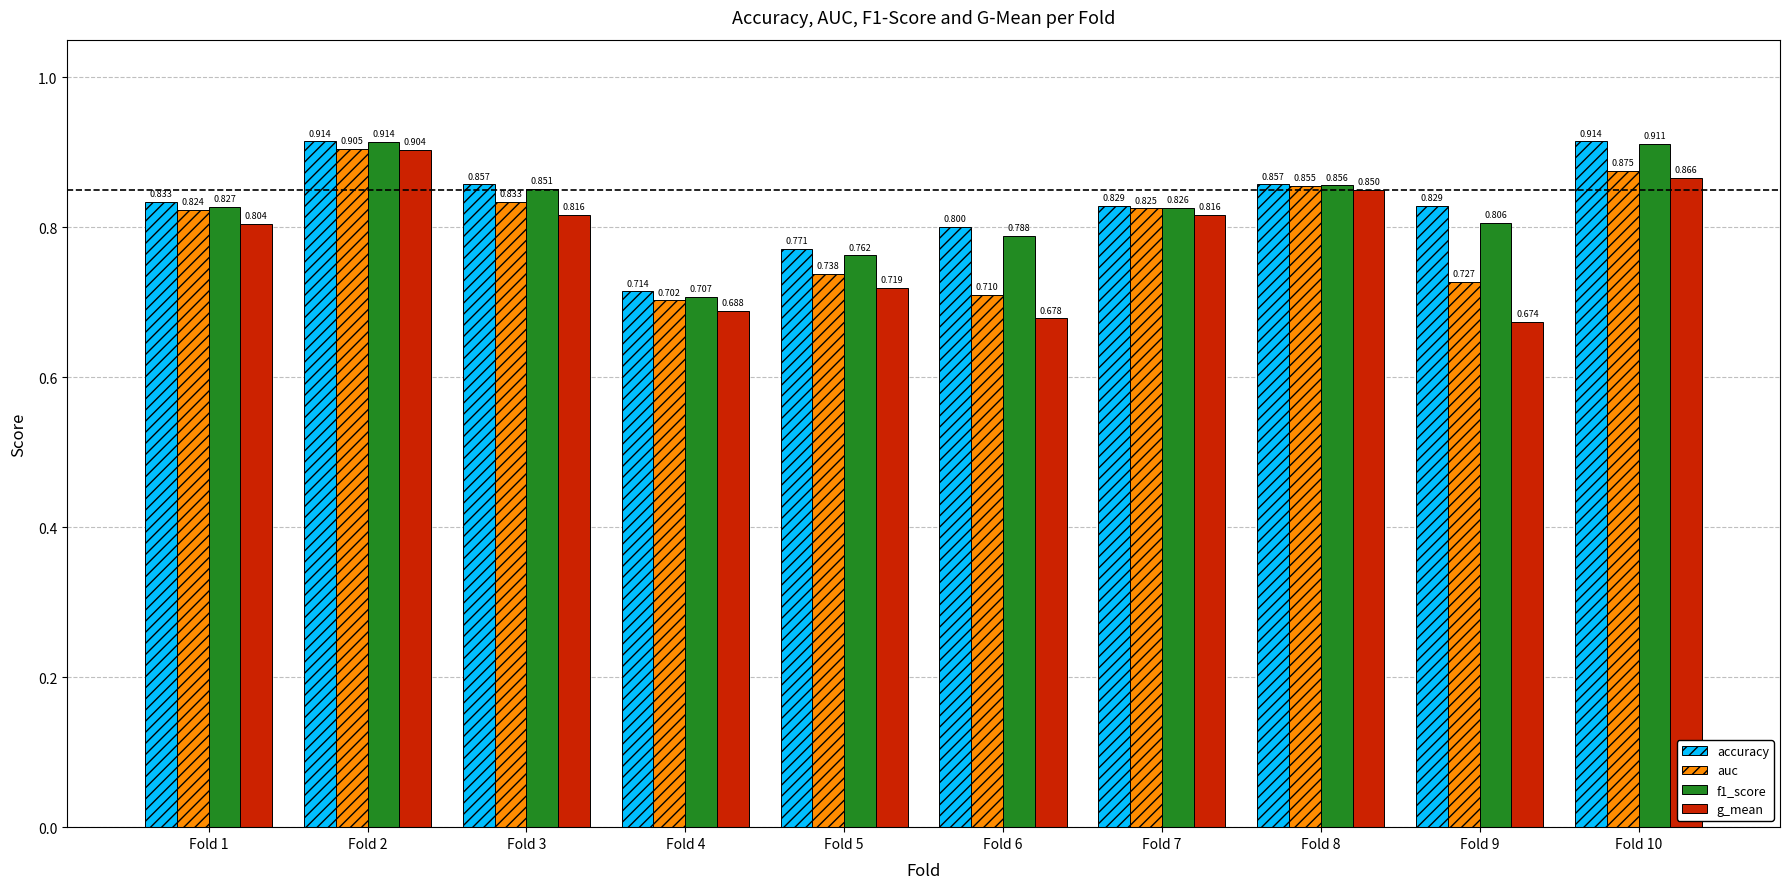

Is the value of f1_score at Fold 10 greater than the value of accuracy at Fold 6?

Yes